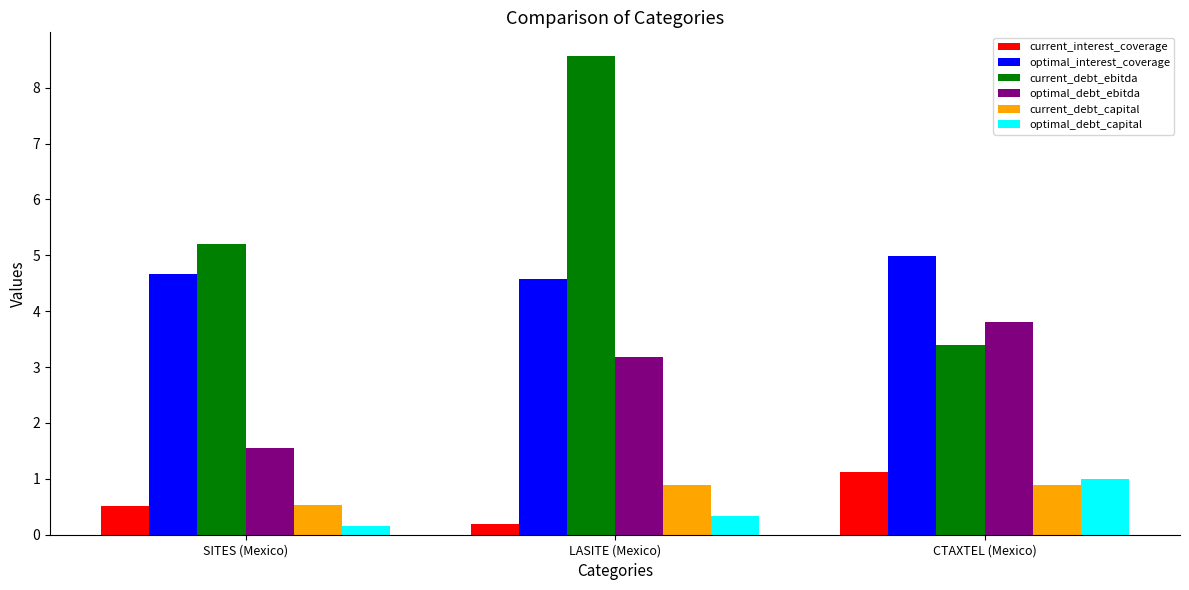

At which category does the chart reach its peak across all series?

LASITE (Mexico)